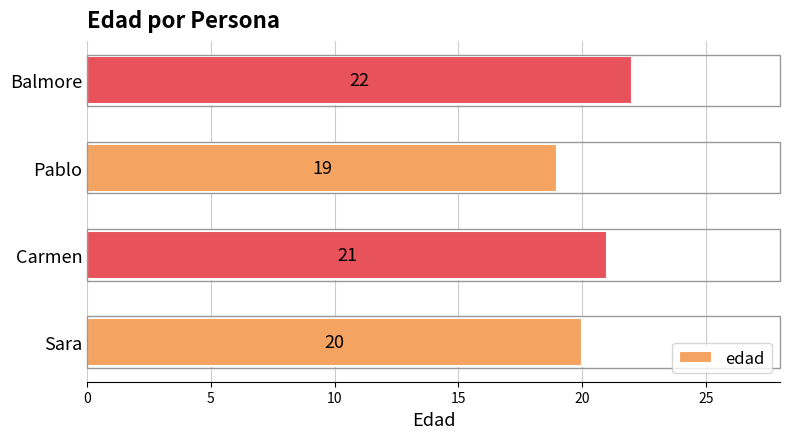

Count the values in the range 20 to 22.

3